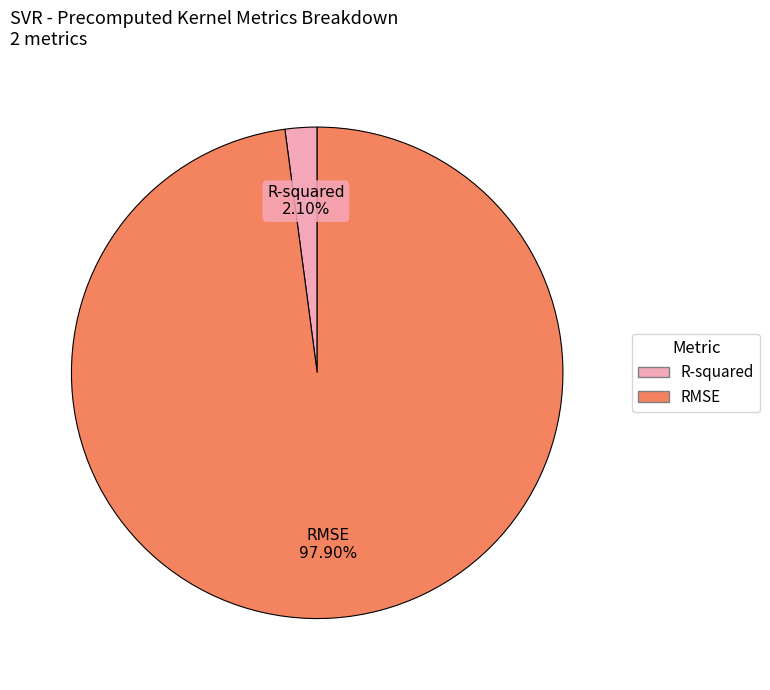

To the nearest percent, what percentage of the pie is RMSE?

98%